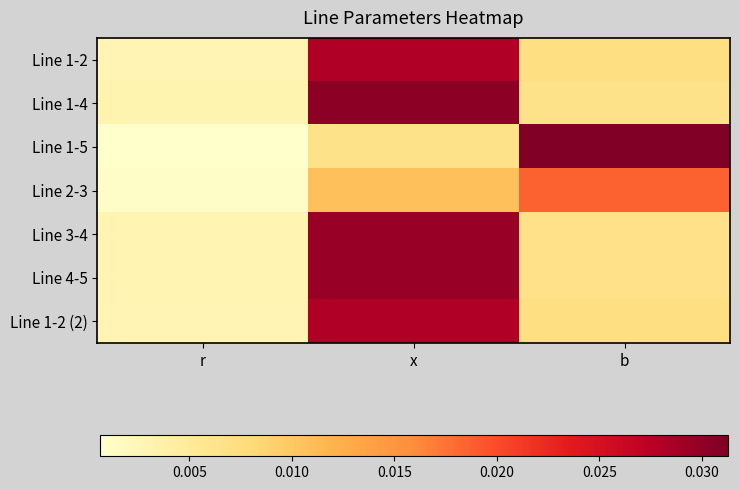

Rank the series at b from lowest to highest value.

Line 1-4, Line 3-4, Line 4-5, Line 1-2, Line 1-2 (2), Line 2-3, Line 1-5